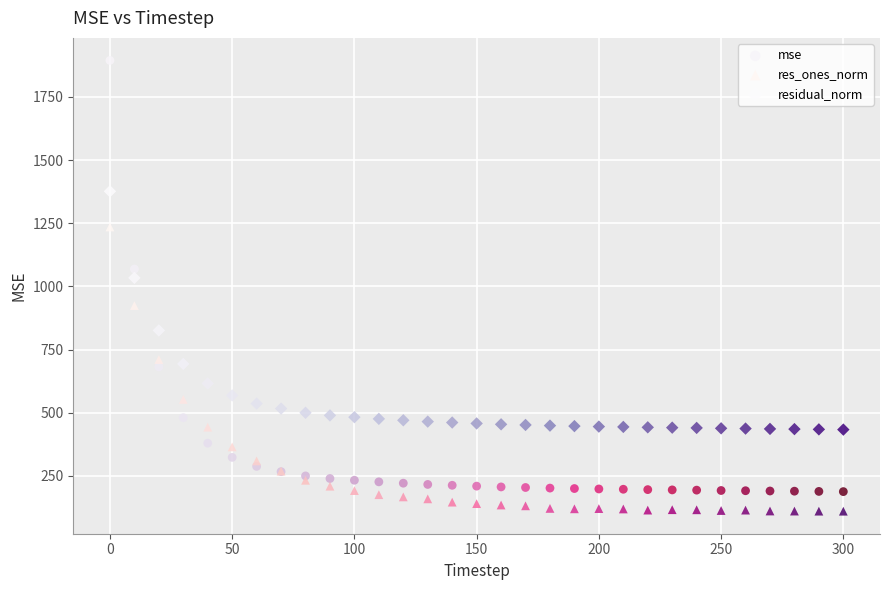

Which series has the largest Y range (max minus min)?

mse